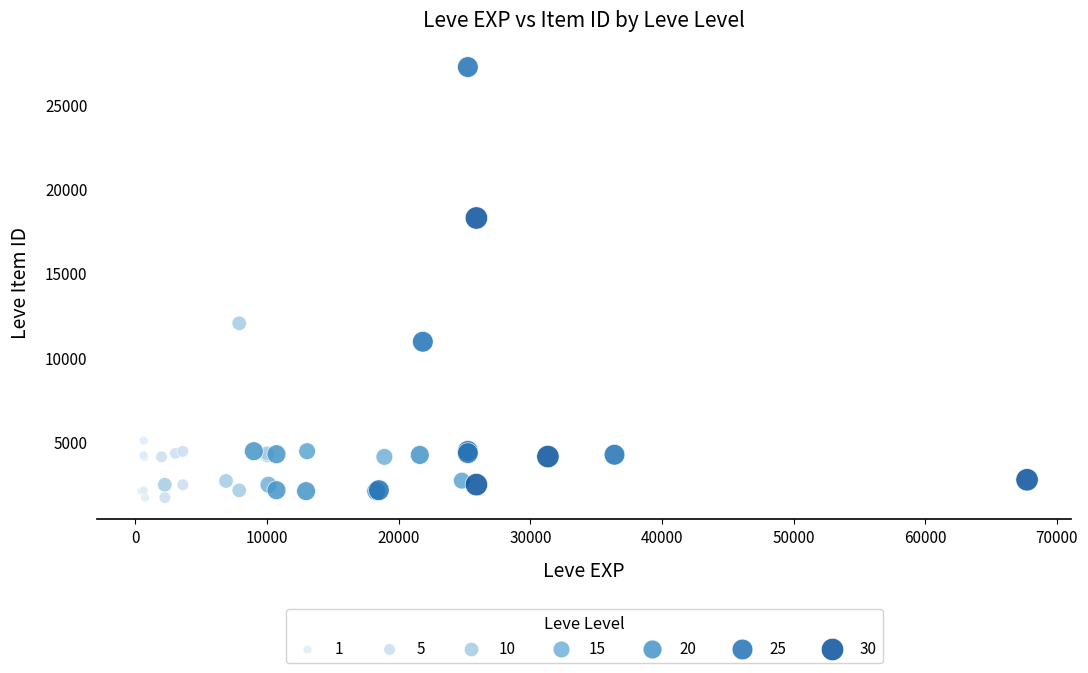

What Y value in the scatter plot is closest to 14448?

12018